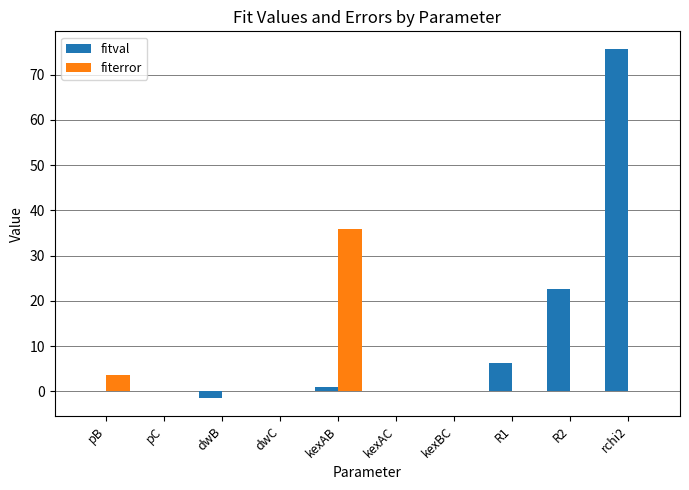

How many distinct data groups are displayed?

2